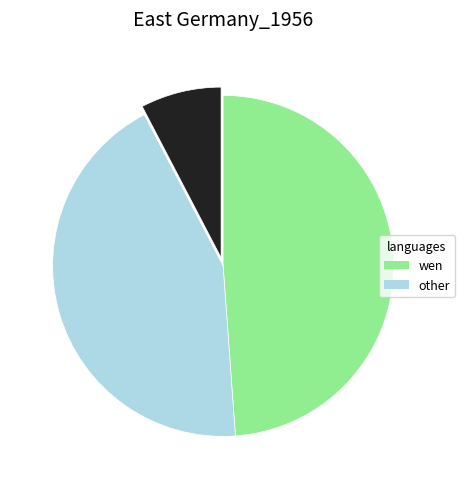

Does any single category account for the majority?

No